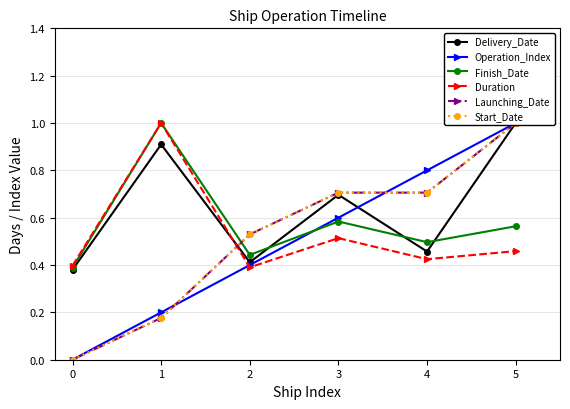

At how many categories does at least one series exceed 0?

6